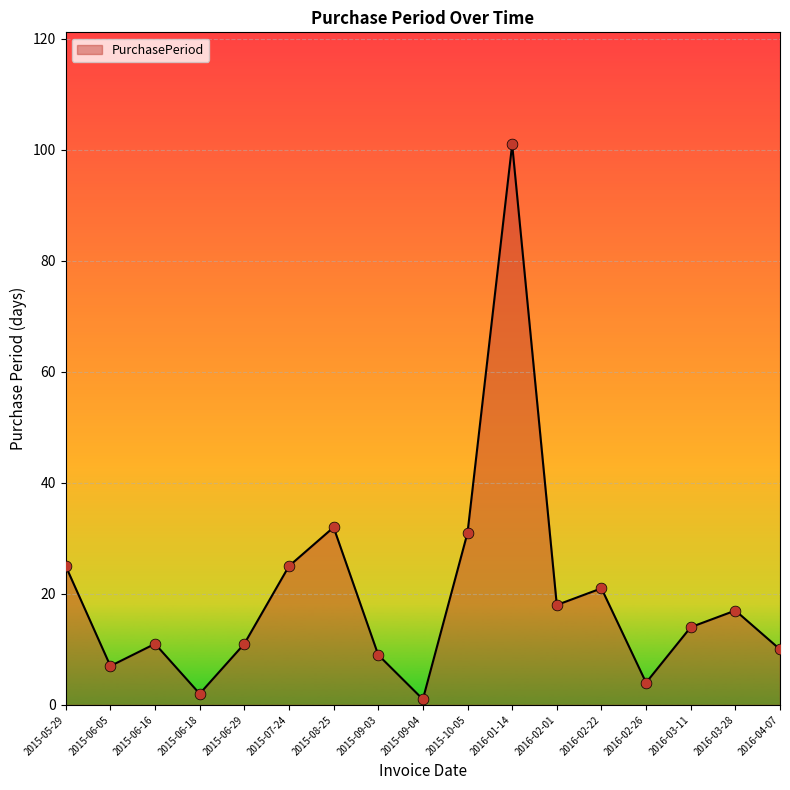

What is the ratio of the value at 2015-08-25 to the value at 2015-06-18?

16.0